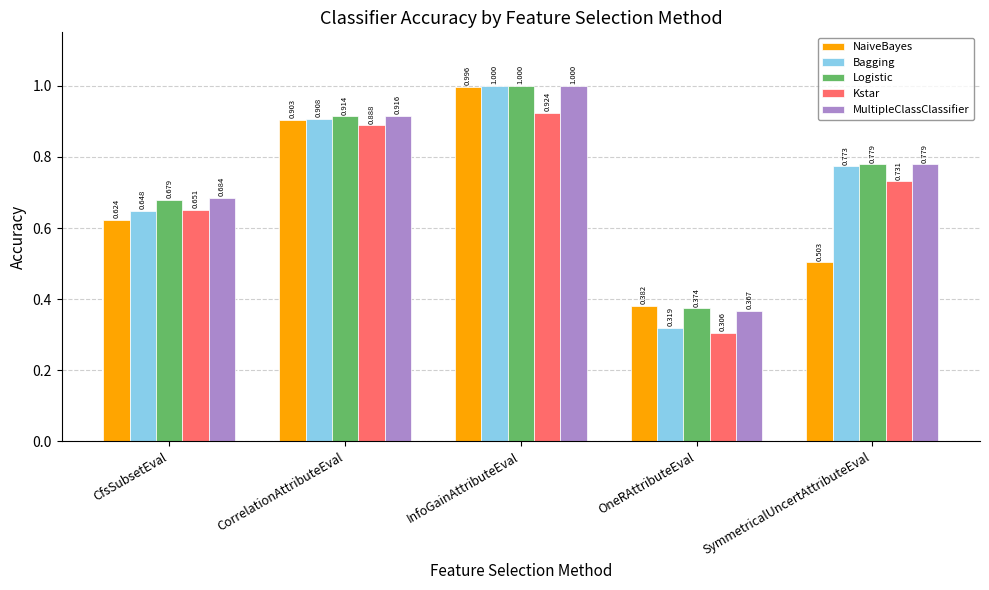

Count the Bagging values in the range 0 to 1.

5